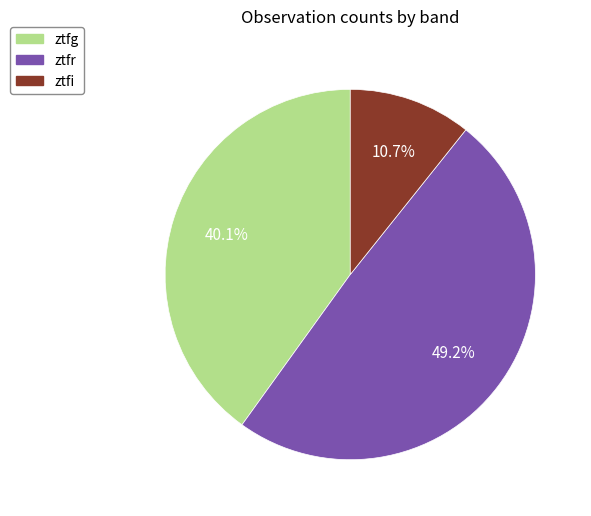

Is there a majority slice in this chart?

No